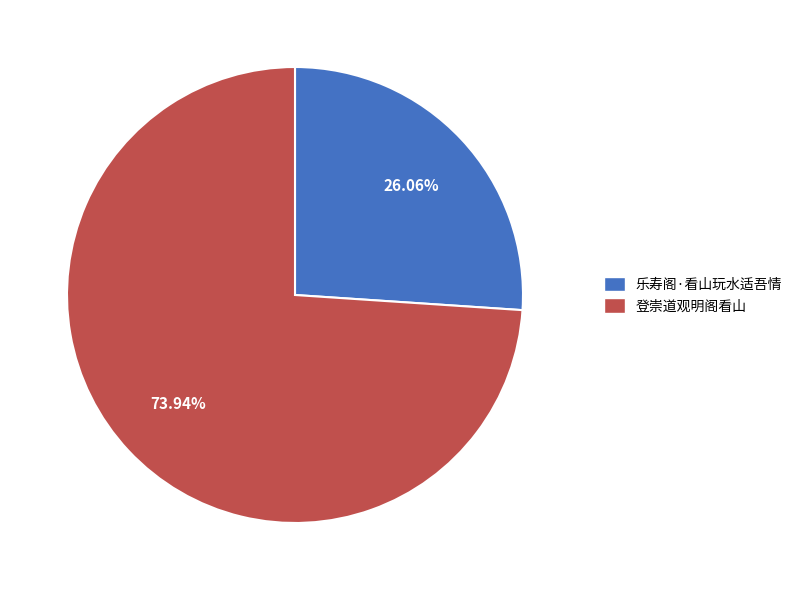

What is the smallest slice in the pie chart?

乐寿阁·看山玩水适吾情